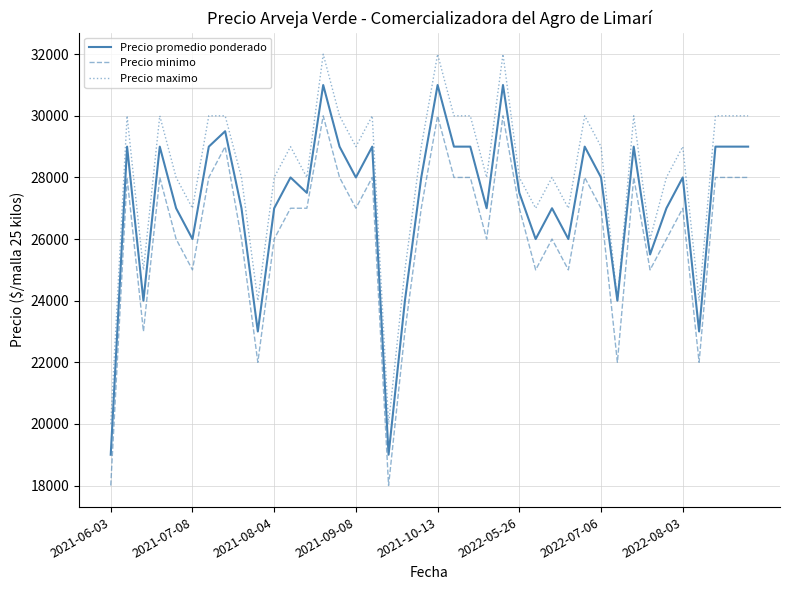

Which series has the largest total across all categories?

Precio maximo